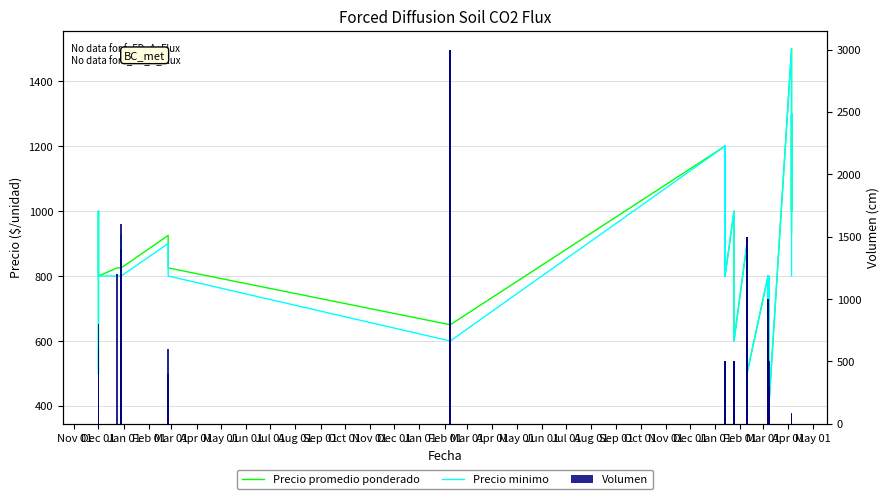

What is the maximum value for Volumen?

3000